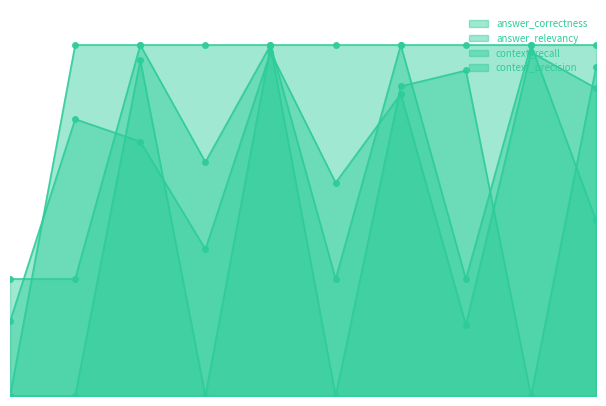

True or false: context_recall has a value of 0.5 at 9.

True